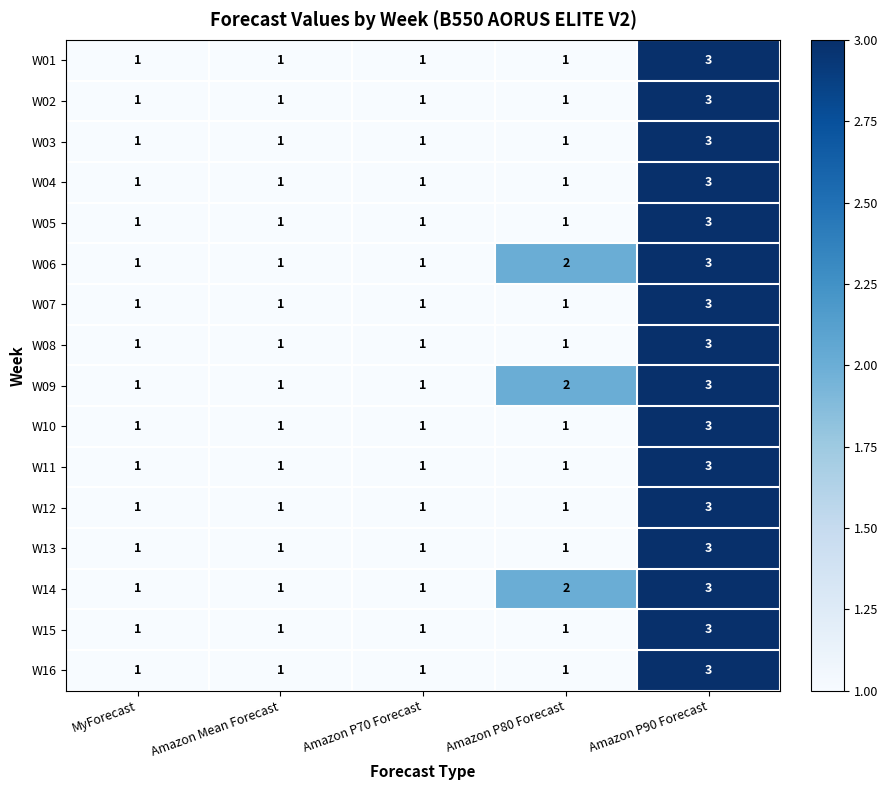

At which category is the sum across all series the highest?

Amazon P90 Forecast